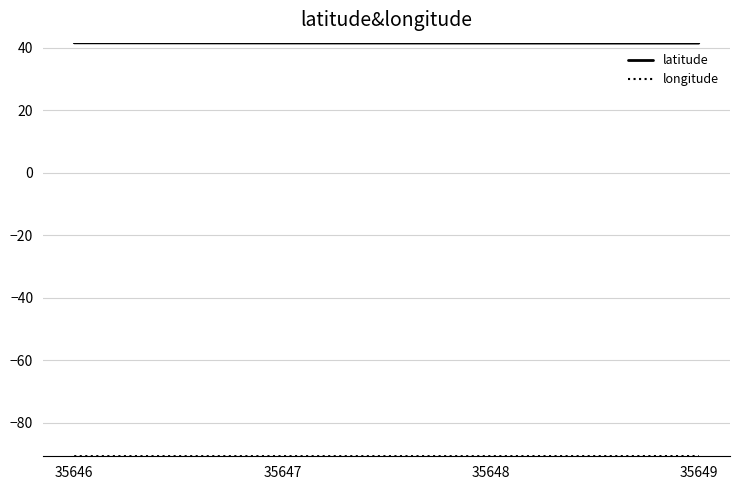

True or false: latitude has a value of 41.5 at 35648.

True